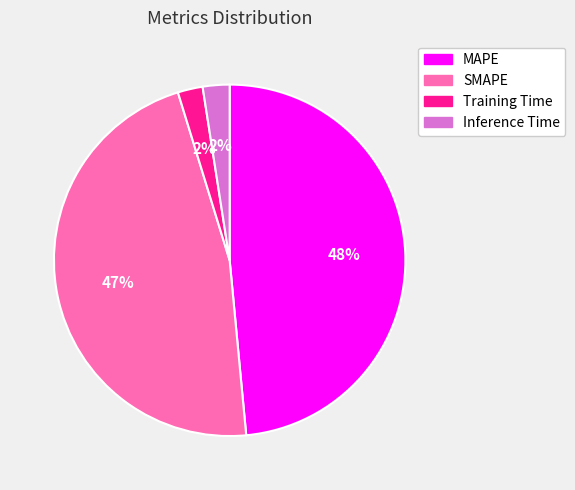

The Inference Time slice represents 2% of the pie. True or false?

True